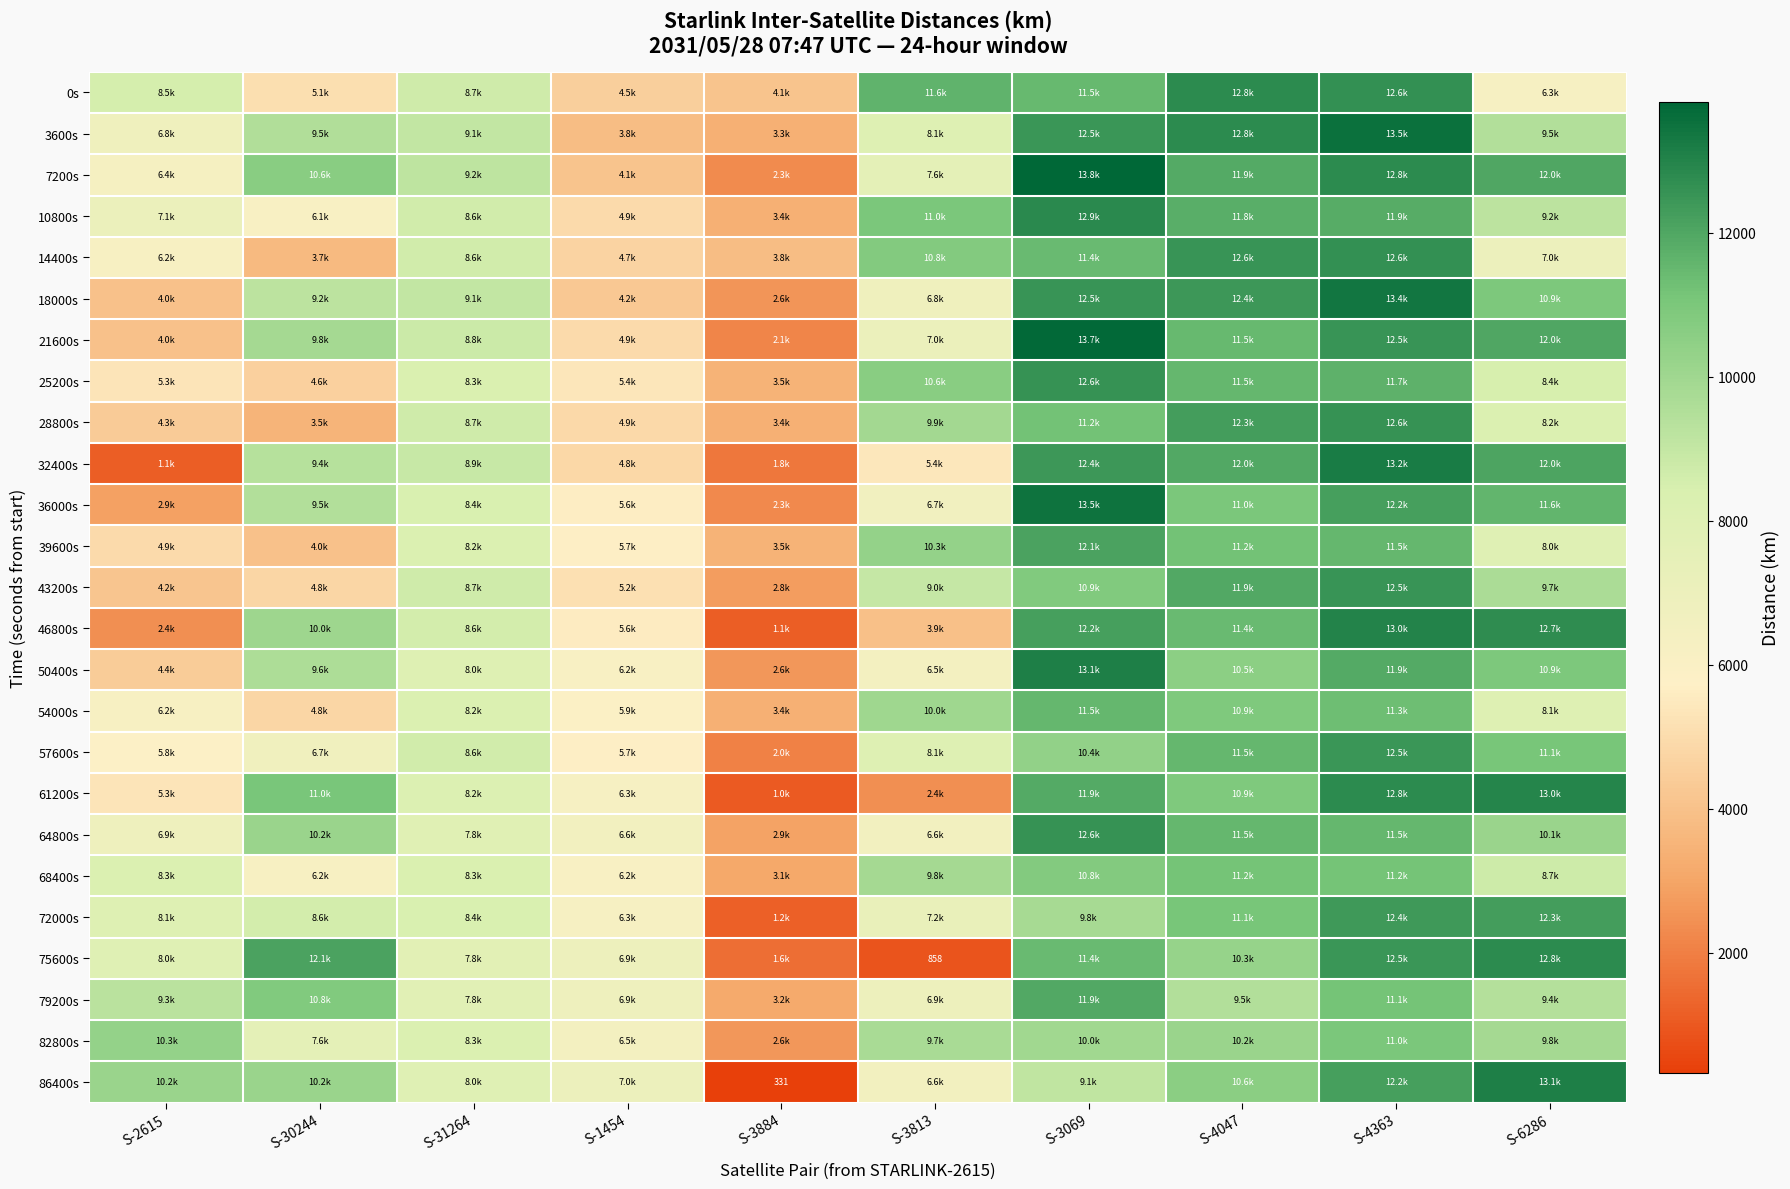

Which category has the lowest value across all series?

S-3884